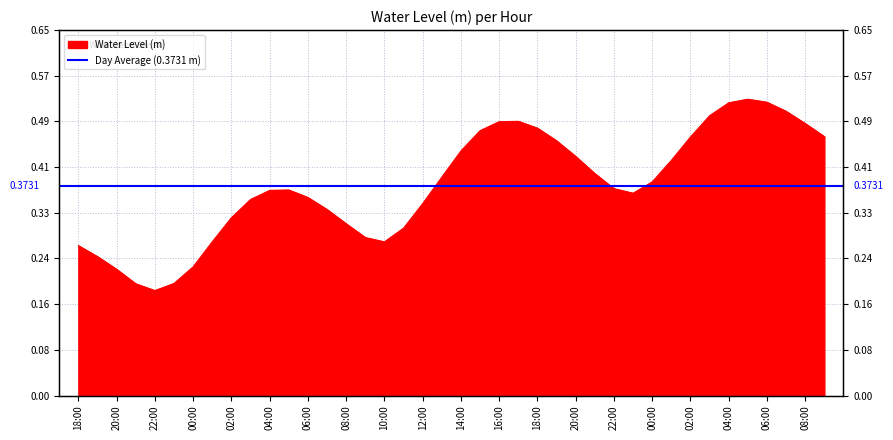

Reading left to right, extract all data points from this chart.

0.3	0.2	0.2	0.2	0.2	0.2	0.2	0.3	0.3	0.3	0.4	0.4	0.4	0.3	0.3	0.3	0.3	0.3	0.3	0.4	0.4	0.5	0.5	0.5	0.5	0.5	0.4	0.4	0.4	0.4	0.4	0.4	0.5	0.5	0.5	0.5	0.5	0.5	0.5	0.5